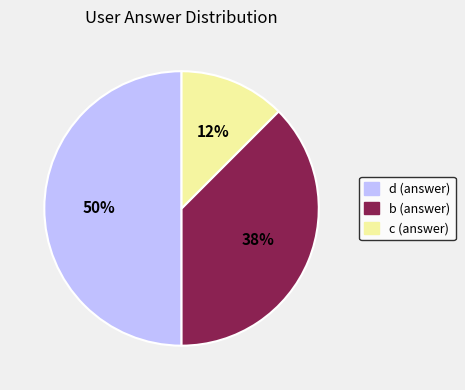

Which category has the smallest portion of the pie?

c (answer)